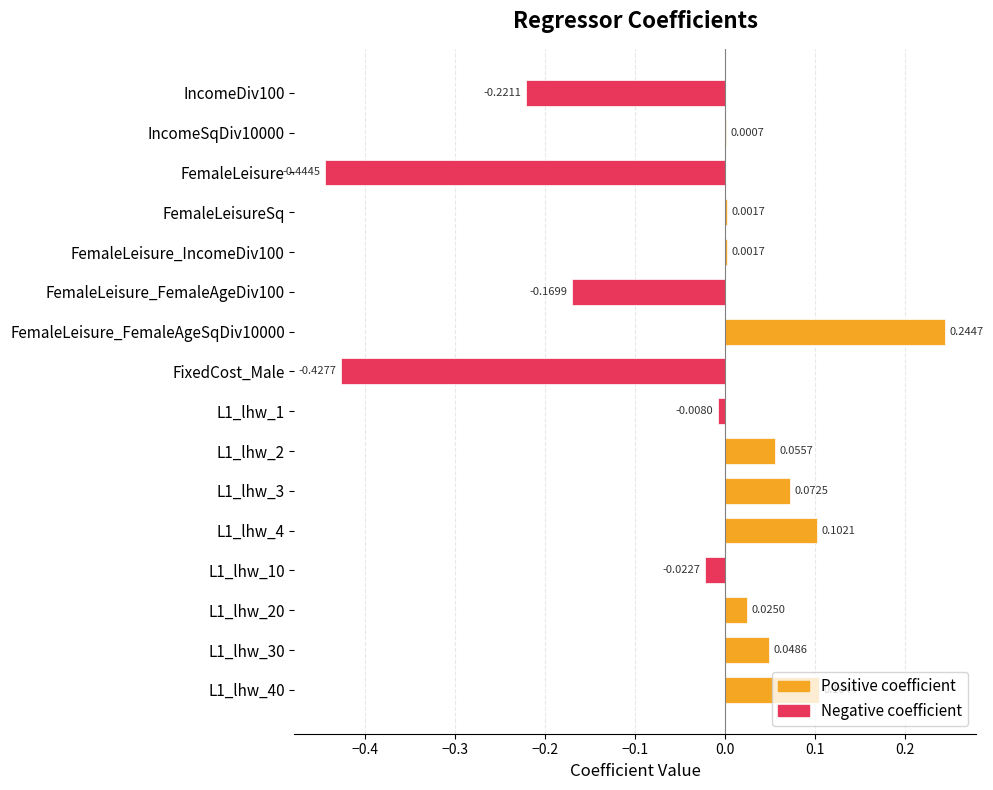

Between FemaleLeisure_IncomeDiv100 and IncomeSqDiv10000, which is larger?

FemaleLeisure_IncomeDiv100